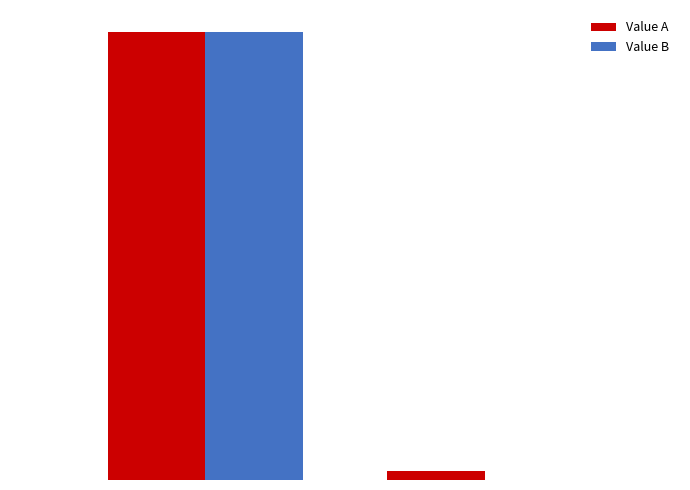

Reading left to right, extract all data points from this chart.

Value A: 421382261774	8409820806
Value B: 421382261774	8281